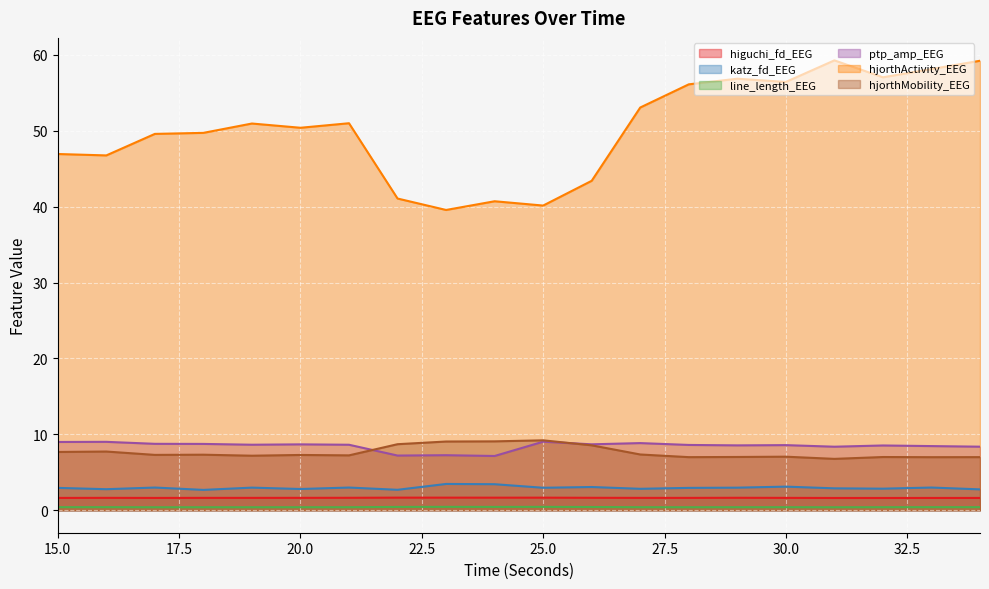

The higuchi_fd_EEG series shows 1.6 at 19. True or false?

True